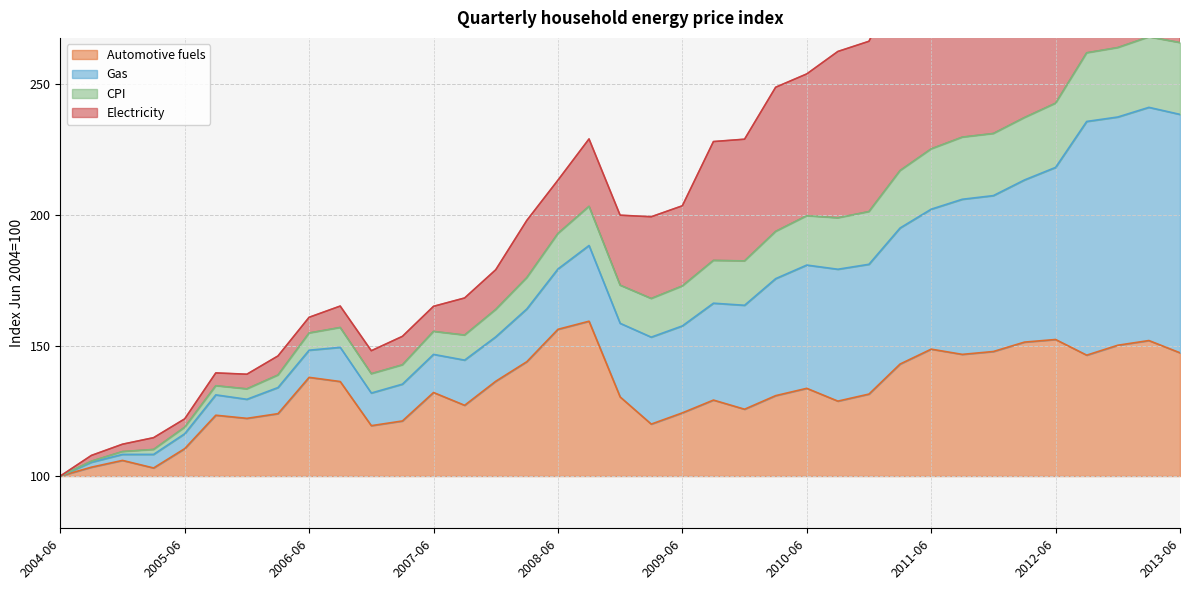

List the labels in order of Automotive fuels value, smallest first.

2004-06, 2005-03, 2004-09, 2004-12, 2005-06, 2006-12, 2009-03, 2007-03, 2005-12, 2005-09, 2006-03, 2009-06, 2009-12, 2007-09, 2010-09, 2009-09, 2008-12, 2010-03, 2010-12, 2007-06, 2010-06, 2006-09, 2007-12, 2006-06, 2011-03, 2008-03, 2012-09, 2011-09, 2013-06, 2011-12, 2011-06, 2012-12, 2012-03, 2013-03, 2012-06, 2008-06, 2008-09